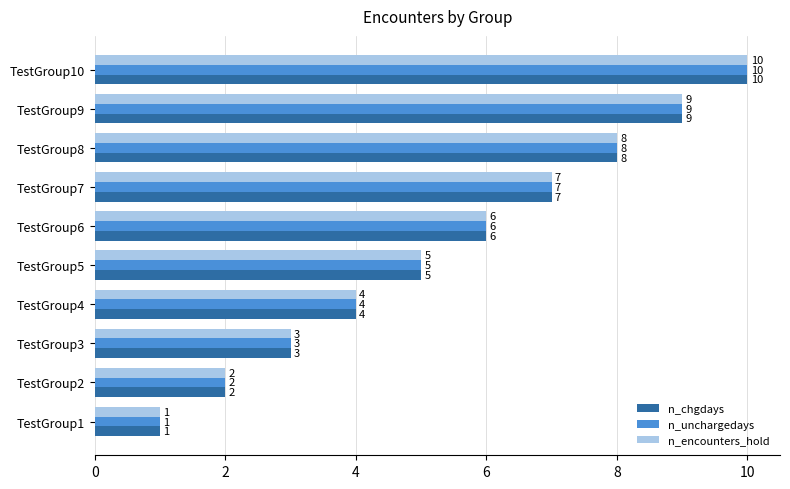

What is the total value across all series at TestGroup7?

21